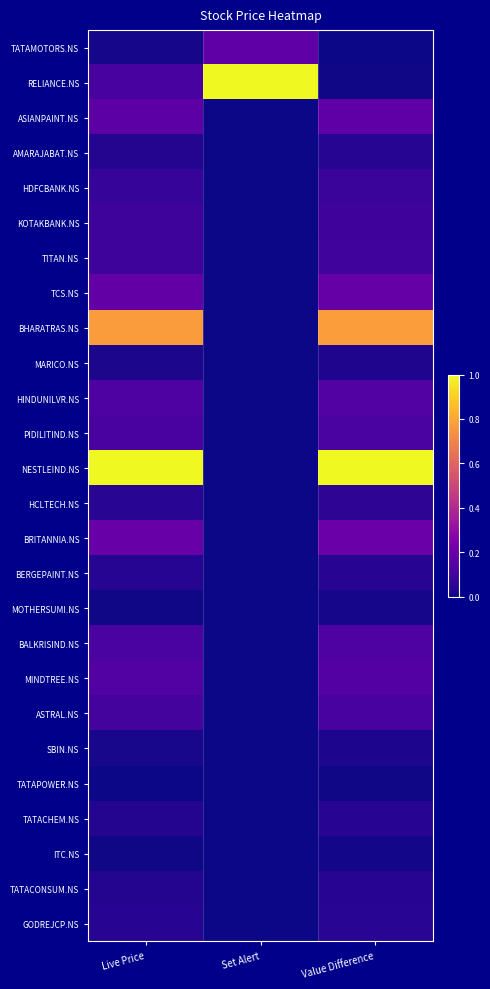

Reading left to right, extract all data points from this chart.

TATAMOTORS.NS: Live Price=0.0	Set Alert=0.2	Value Difference=0.0
RELIANCE.NS: Live Price=0.1	Set Alert=1.0	Value Difference=0.0
ASIANPAINT.NS: Live Price=0.2	Set Alert=0.0	Value Difference=0.2
AMARAJABAT.NS: Live Price=0.0	Set Alert=0.0	Value Difference=0.0
HDFCBANK.NS: Live Price=0.1	Set Alert=0.0	Value Difference=0.1
KOTAKBANK.NS: Live Price=0.1	Set Alert=0.0	Value Difference=0.1
TITAN.NS: Live Price=0.1	Set Alert=0.0	Value Difference=0.1
TCS.NS: Live Price=0.2	Set Alert=0.0	Value Difference=0.2
BHARATRAS.NS: Live Price=0.8	Set Alert=0.0	Value Difference=0.8
MARICO.NS: Live Price=0.0	Set Alert=0.0	Value Difference=0.0
HINDUNILVR.NS: Live Price=0.1	Set Alert=0.0	Value Difference=0.1
PIDILITIND.NS: Live Price=0.1	Set Alert=0.0	Value Difference=0.1
NESTLEIND.NS: Live Price=1.0	Set Alert=0.0	Value Difference=1.0
HCLTECH.NS: Live Price=0.0	Set Alert=0.0	Value Difference=0.1
BRITANNIA.NS: Live Price=0.2	Set Alert=0.0	Value Difference=0.2
BERGEPAINT.NS: Live Price=0.0	Set Alert=0.0	Value Difference=0.0
MOTHERSUMI.NS: Live Price=0.0	Set Alert=0.0	Value Difference=0.0
BALKRISIND.NS: Live Price=0.1	Set Alert=0.0	Value Difference=0.1
MINDTREE.NS: Live Price=0.1	Set Alert=0.0	Value Difference=0.1
ASTRAL.NS: Live Price=0.1	Set Alert=0.0	Value Difference=0.1
SBIN.NS: Live Price=0.0	Set Alert=0.0	Value Difference=0.0
TATAPOWER.NS: Live Price=0.0	Set Alert=0.0	Value Difference=0.0
TATACHEM.NS: Live Price=0.0	Set Alert=0.0	Value Difference=0.0
ITC.NS: Live Price=0.0	Set Alert=0.0	Value Difference=0.0
TATACONSUM.NS: Live Price=0.0	Set Alert=0.0	Value Difference=0.0
GODREJCP.NS: Live Price=0.0	Set Alert=0.0	Value Difference=0.1